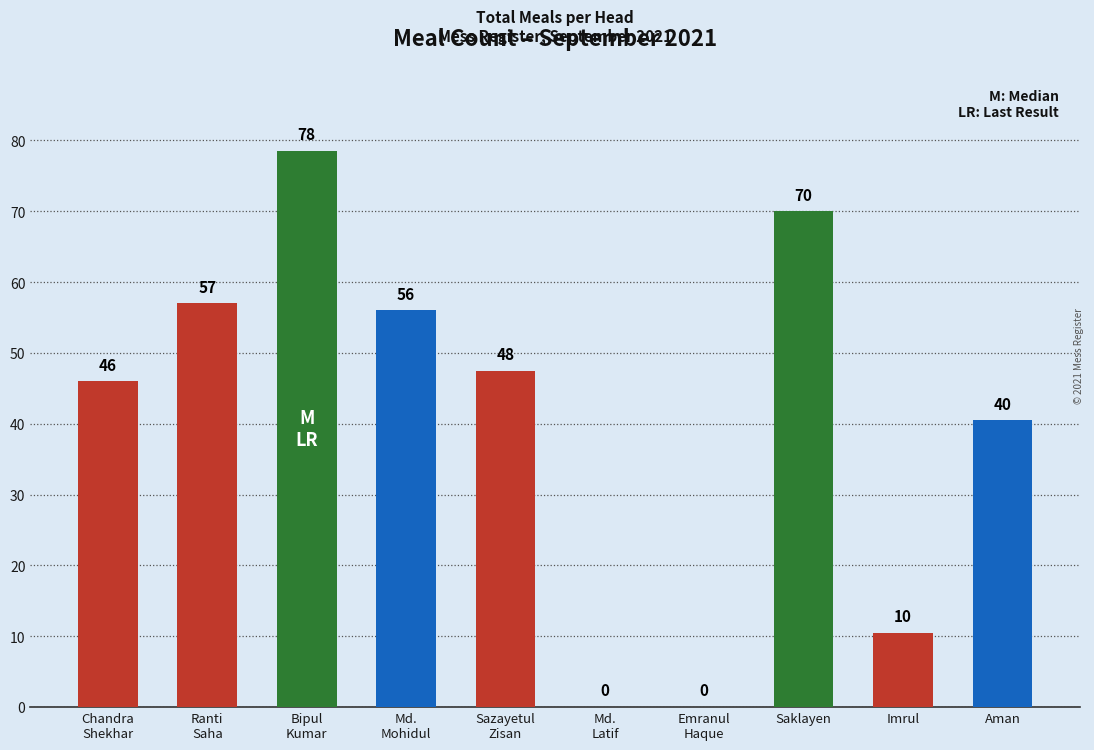

What is the greatest value displayed?

78.5